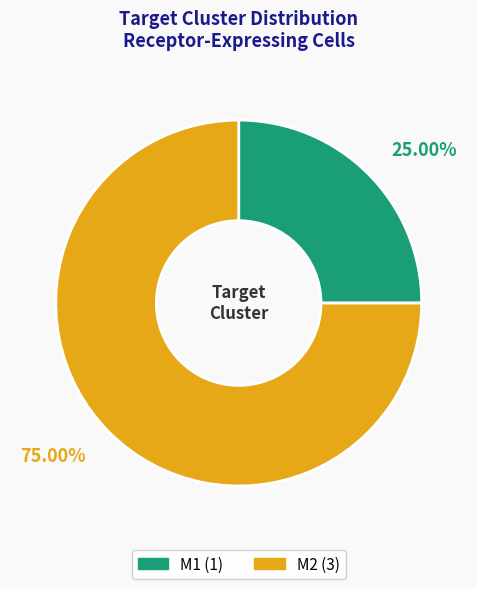

What is the ratio of the value at M2 to the value at M1?

3.0